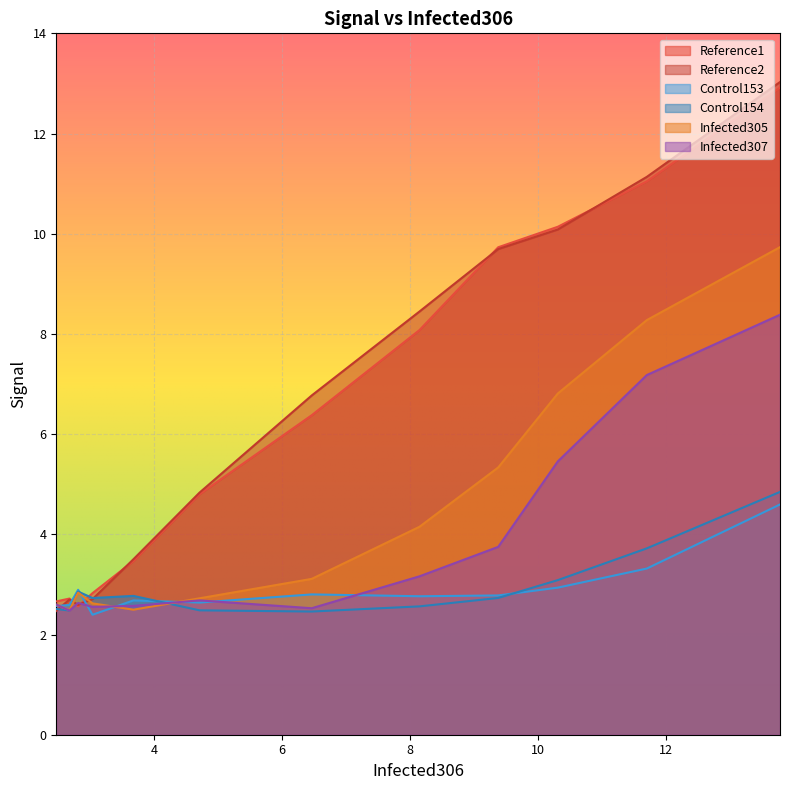

True or false: Control153 has more than 0 points higher than both neighbors.

True